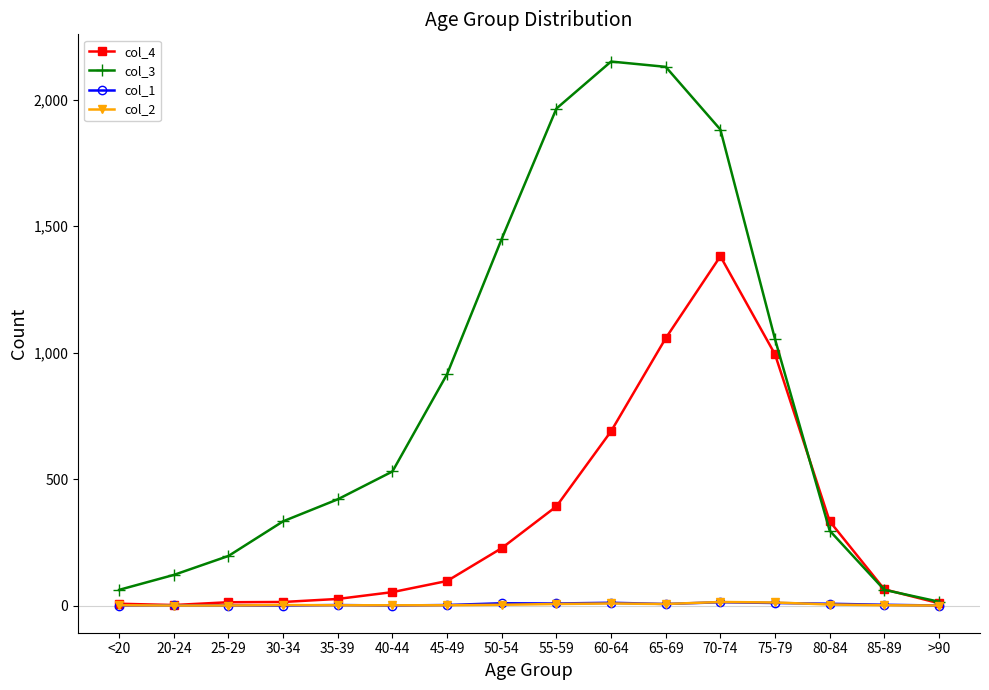

Which series has the largest total across all categories?

col_3